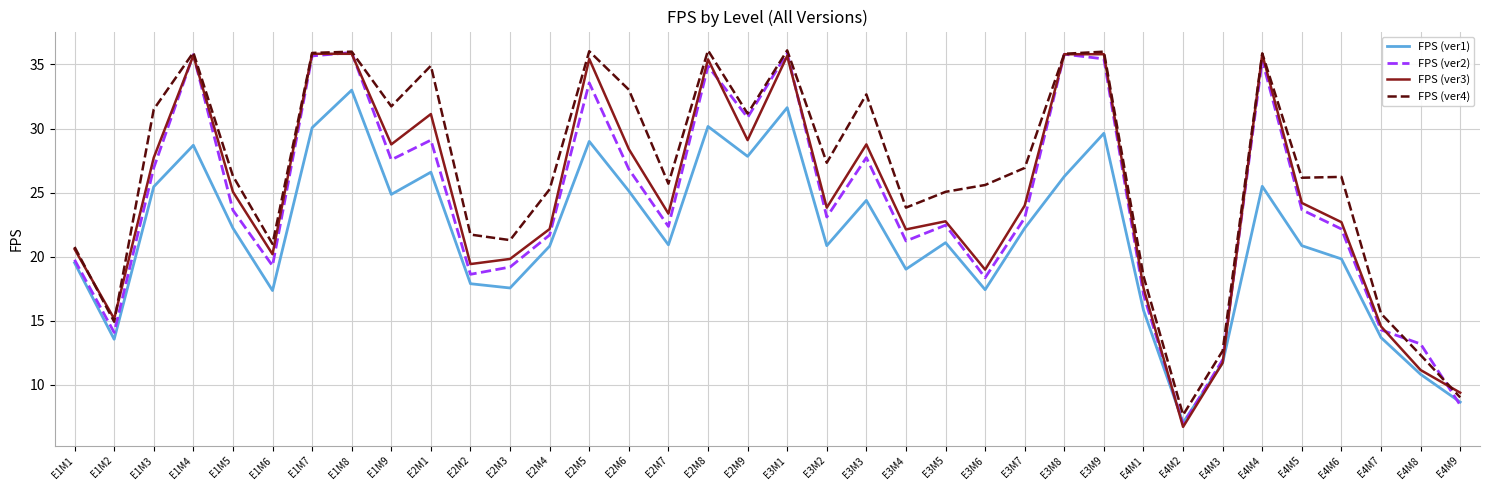

Where is the first local maximum for FPS (ver1)?

E1M4